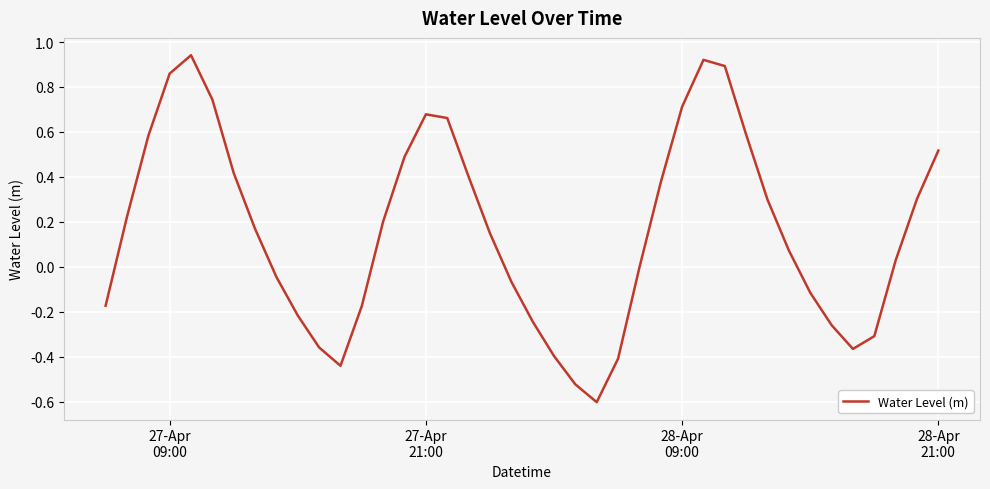

What is the difference between the maximum and minimum values?

1.5